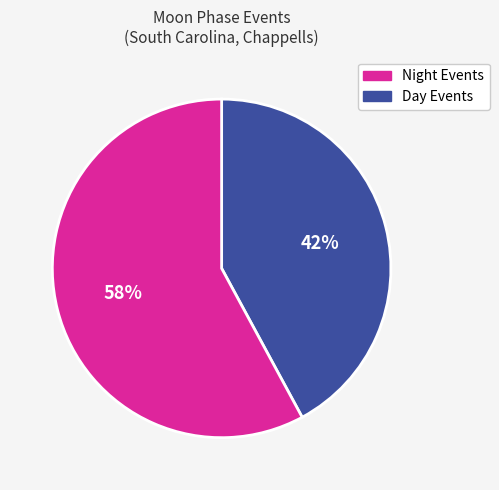

Does any single category account for the majority?

Yes